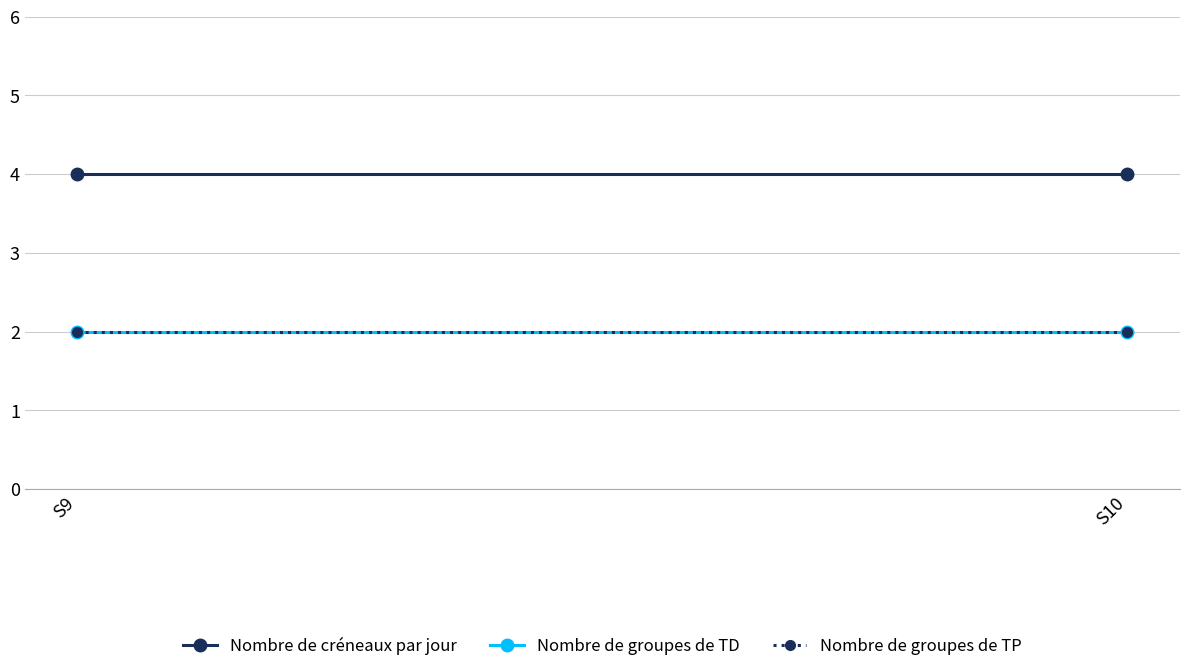

What are all the series names shown in the legend?

Nombre de créneaux par jour, Nombre de groupes de TD, Nombre de groupes de TP